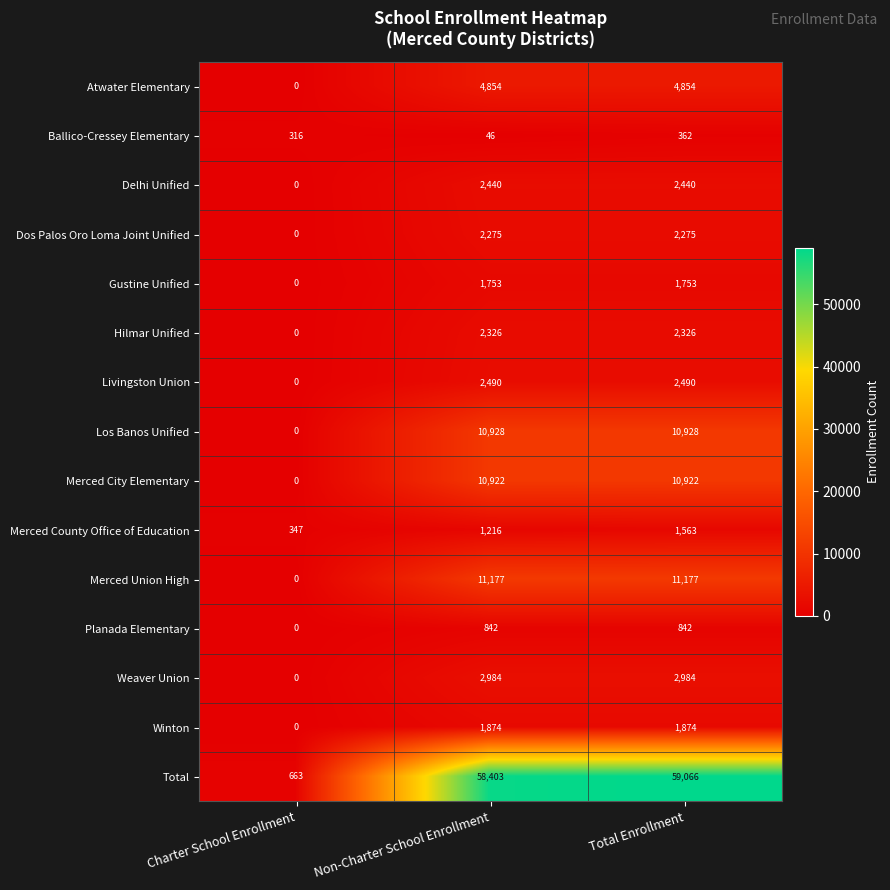

Which series has the widest spread of values?

Total